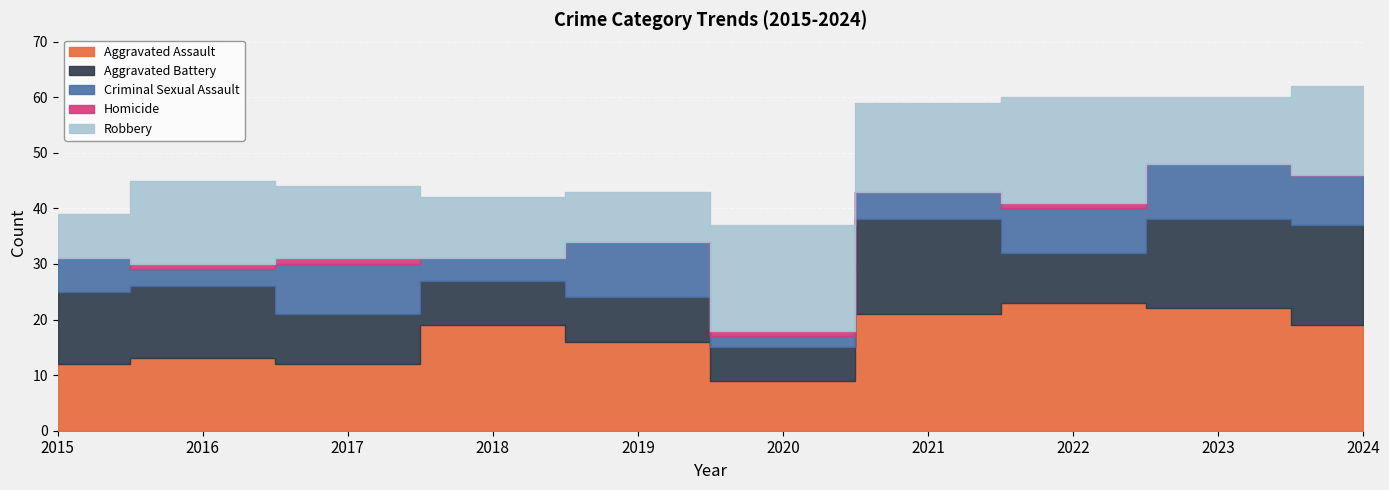

At which category is the sum across all series the highest?

2024